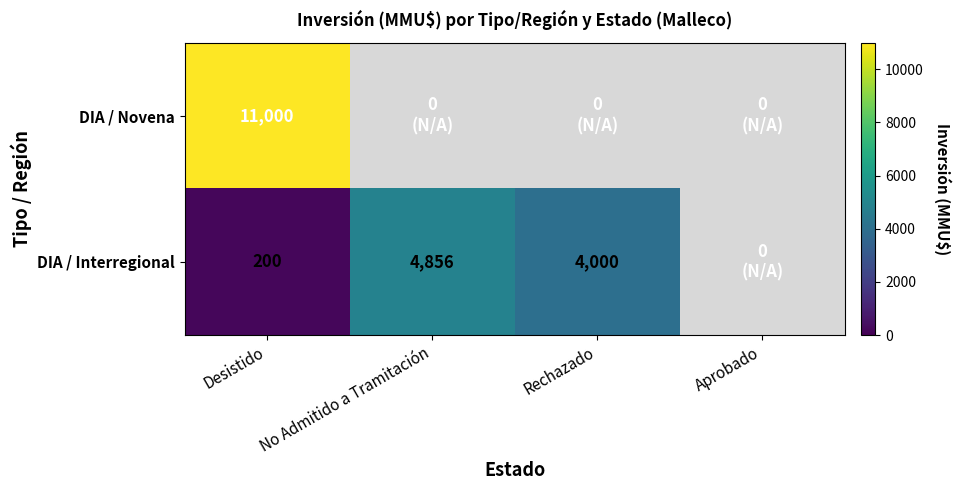

True or false: DIA / Interregional has a value of 3341 at No Admitido a Tramitación.

False